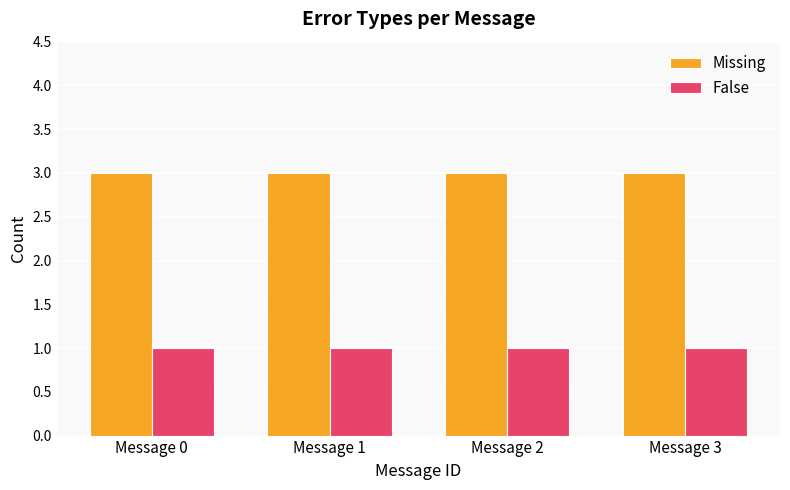

Reading right to left, transcribe all the data shown in this chart.

Missing: Message 3=3	Message 2=3	Message 1=3	Message 0=3
False: Message 3=1	Message 2=1	Message 1=1	Message 0=1